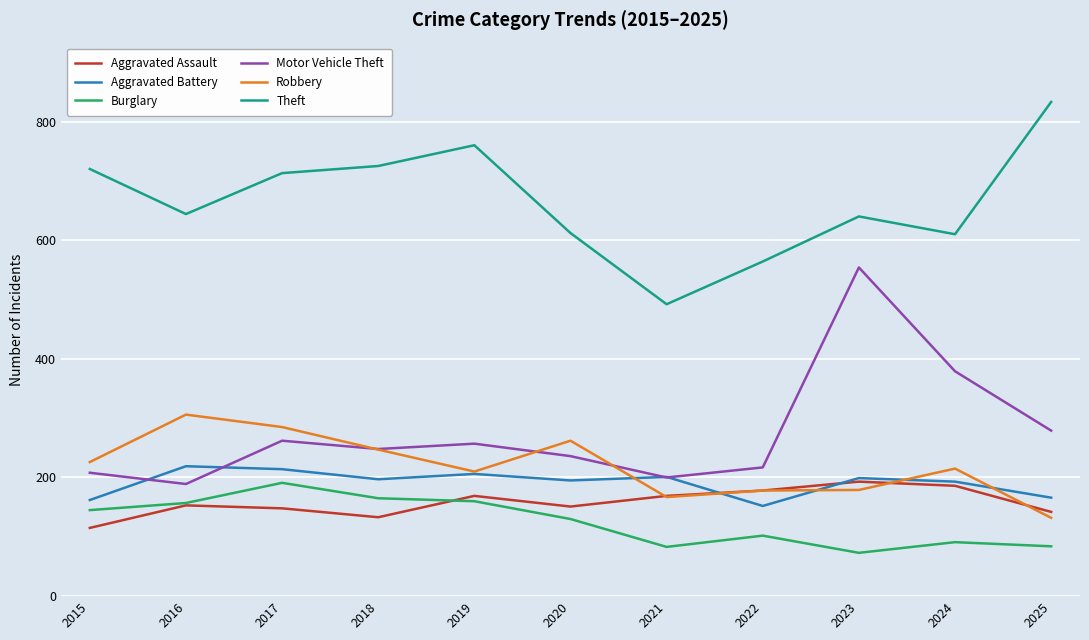

Read the Robbery value at 2017, to the nearest 50.

300